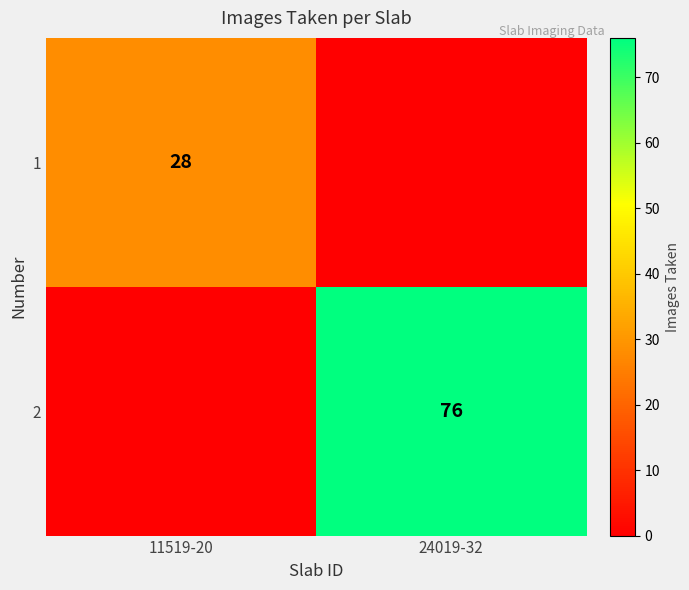

The value of 1 at 11519-20 is 28. True or false?

True